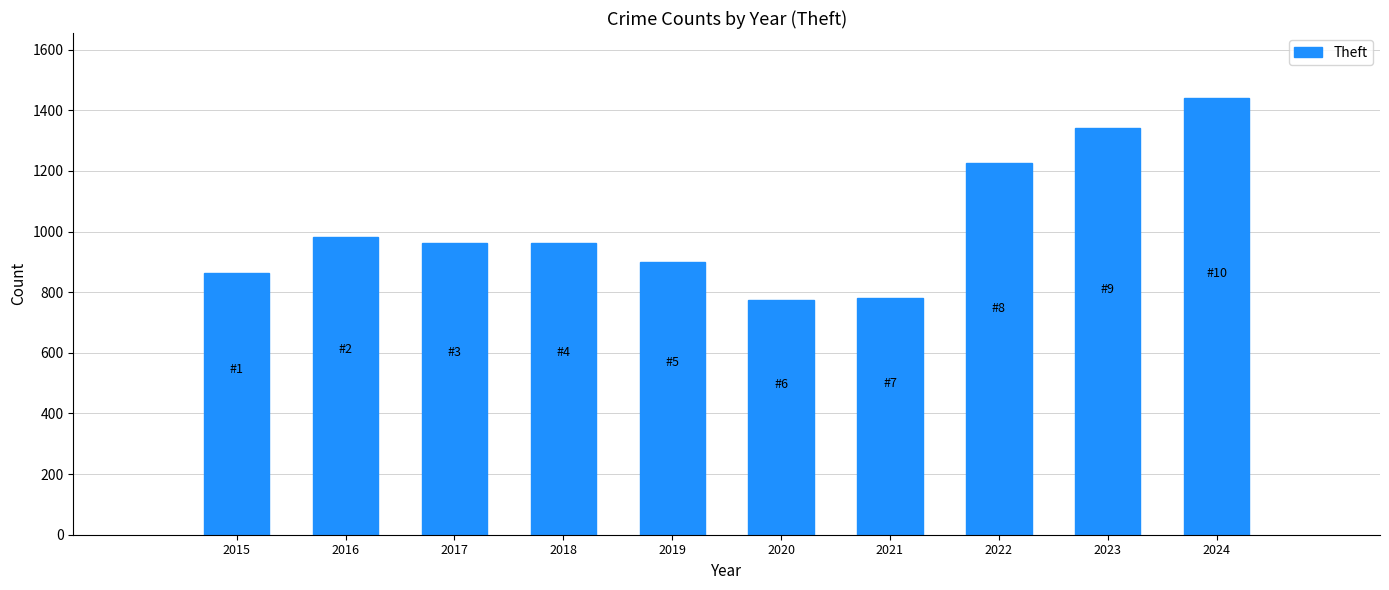

The value at 2020 is 774. True or false?

True